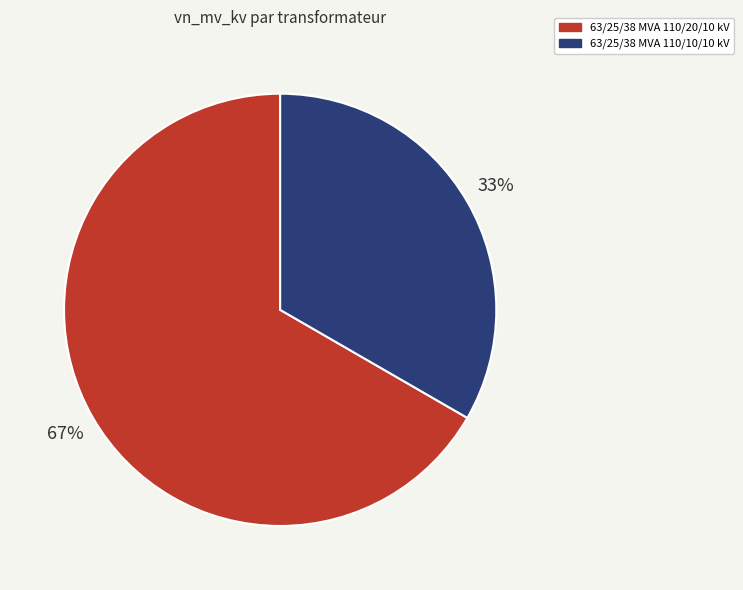

How many segments does this pie chart have?

2